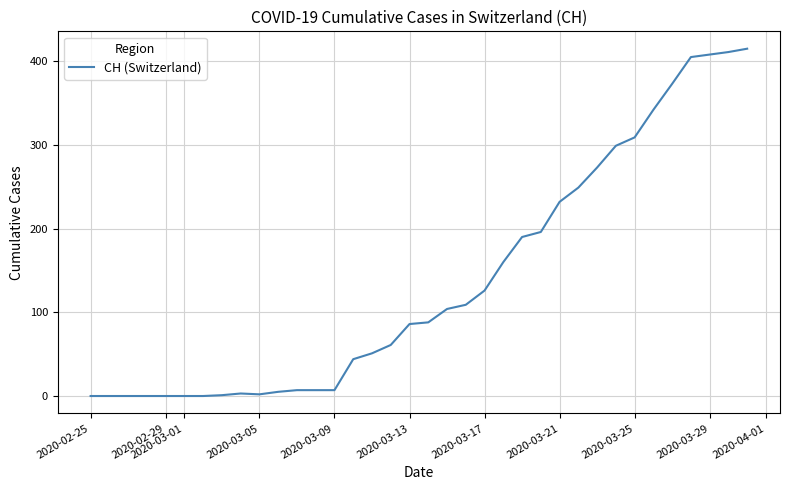

What is the difference between the maximum and minimum values?

415